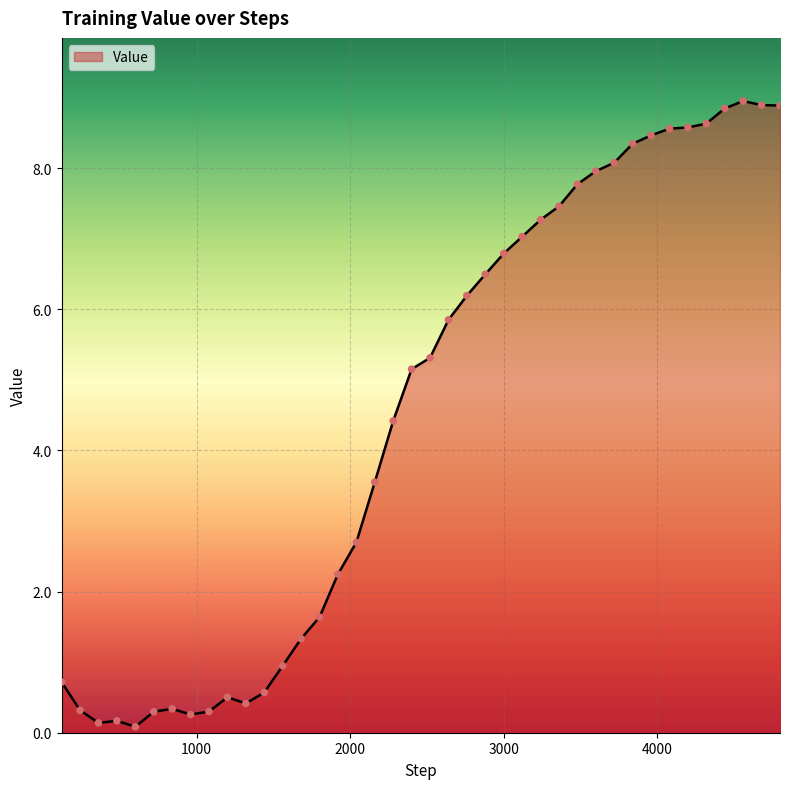

What is the difference between the maximum and minimum values?

8.9